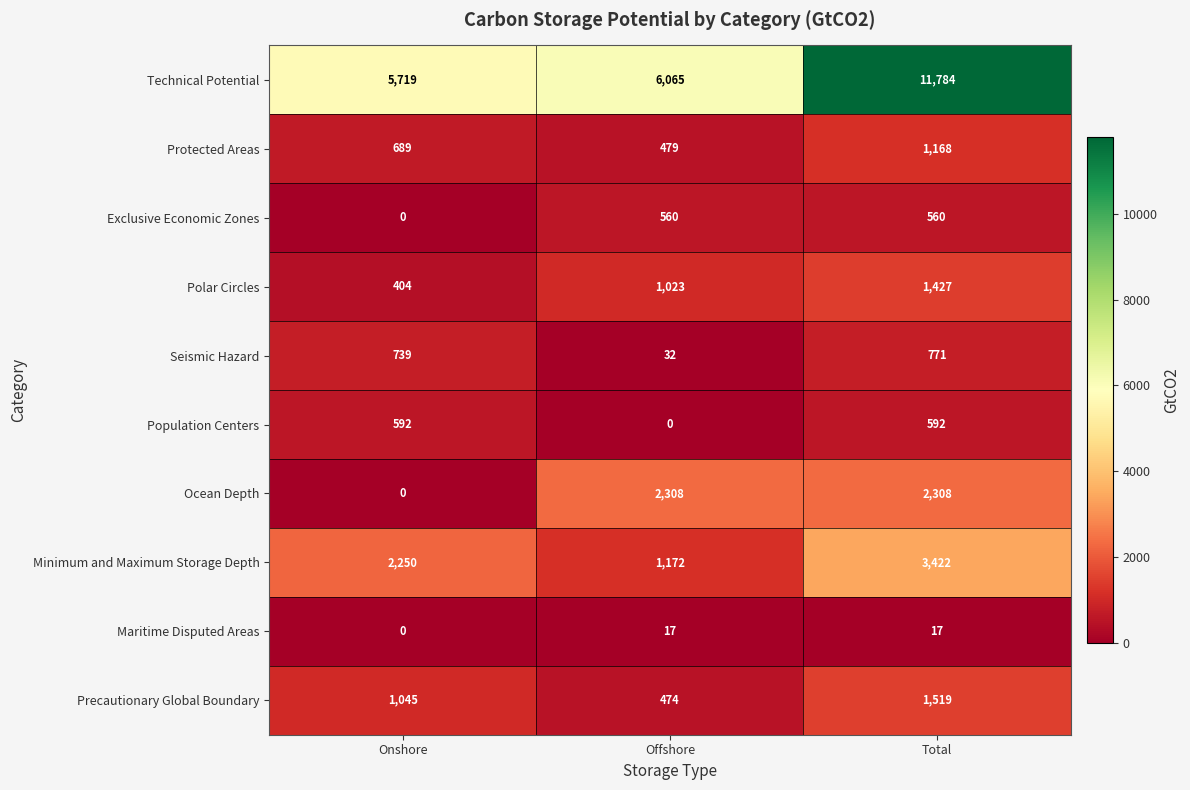

What is the difference between the Technical Potential values at Total and Offshore?

5719